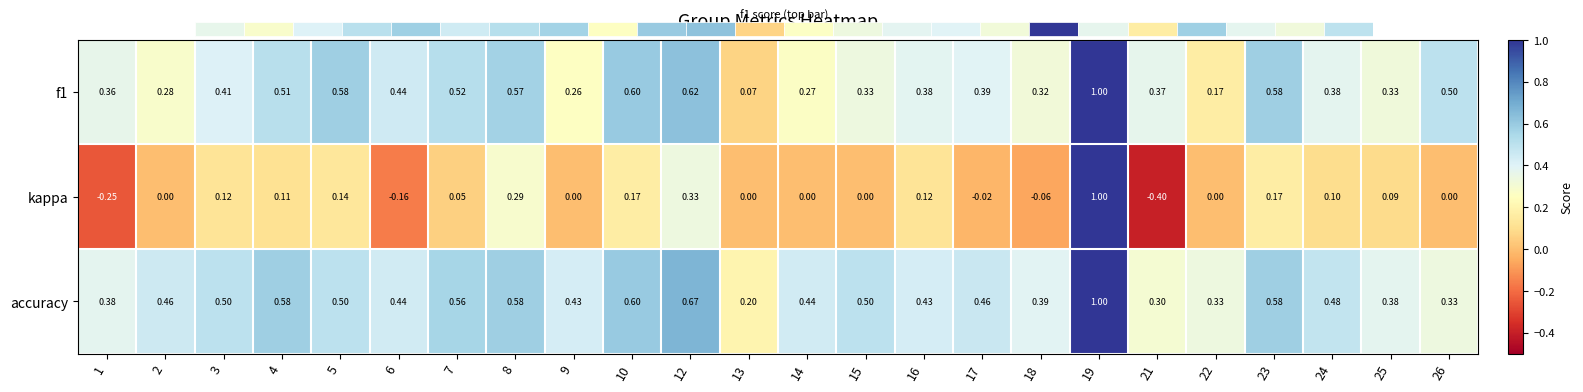

The value of kappa at 19 is 0.5. True or false?

False